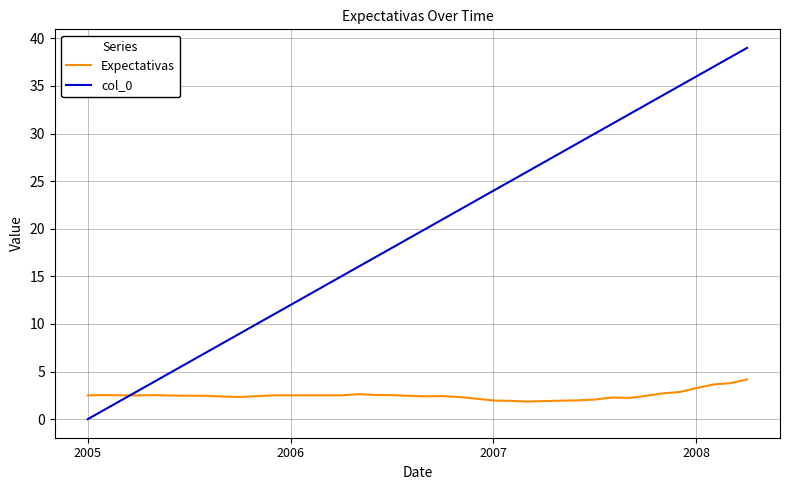

After their last crossing, which series has the higher values: Expectativas or col_0?

col_0